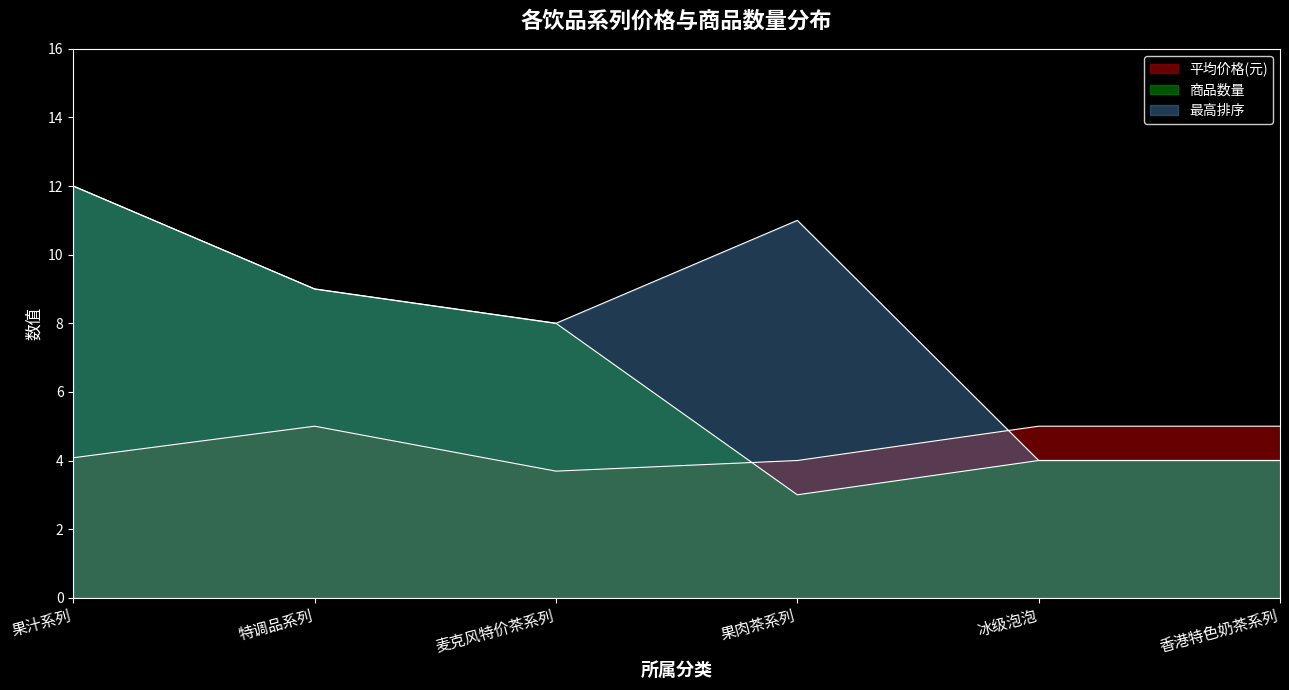

The value of 商品数量 at 果汁系列 is 12.0. True or false?

True